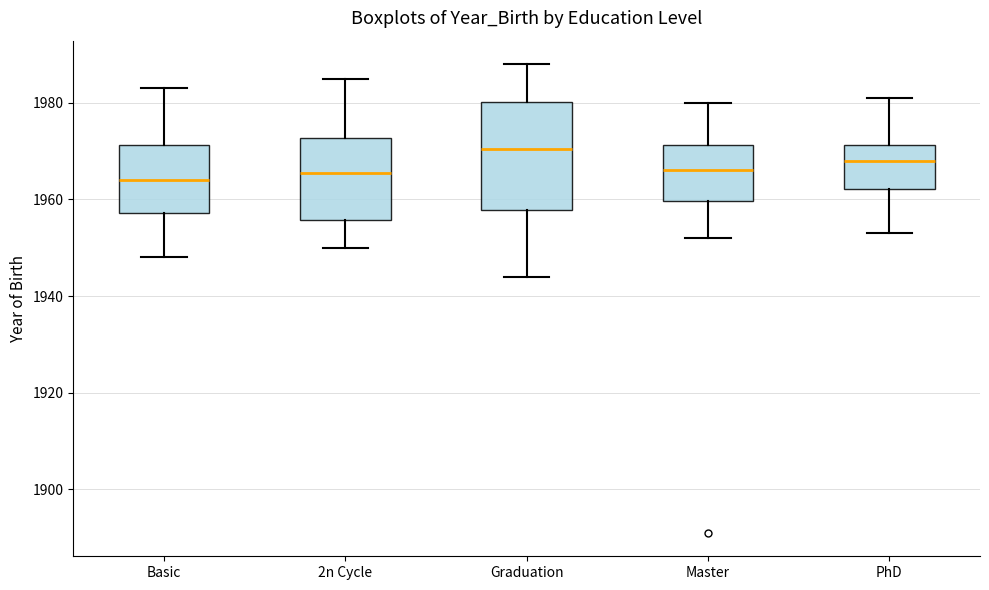

Where does the upper whisker of the box for PhD end on the y-axis? The values are not printed on the chart, so give them approximately, as read against the axis.

1982